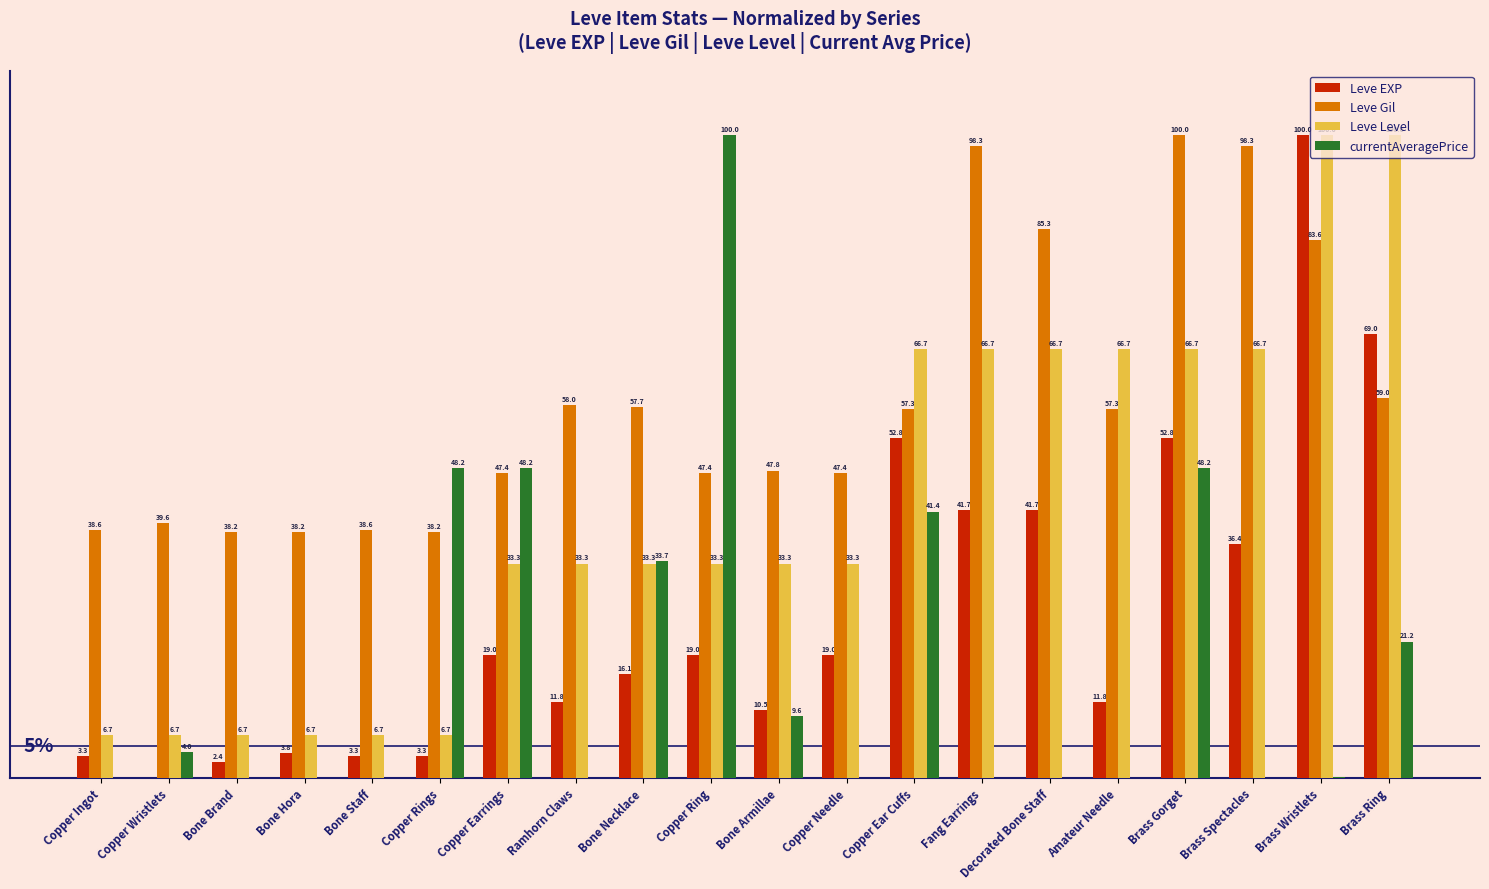

Between Bone Necklace and Decorated Bone Staff, which series saw the biggest shift?

currentAveragePrice